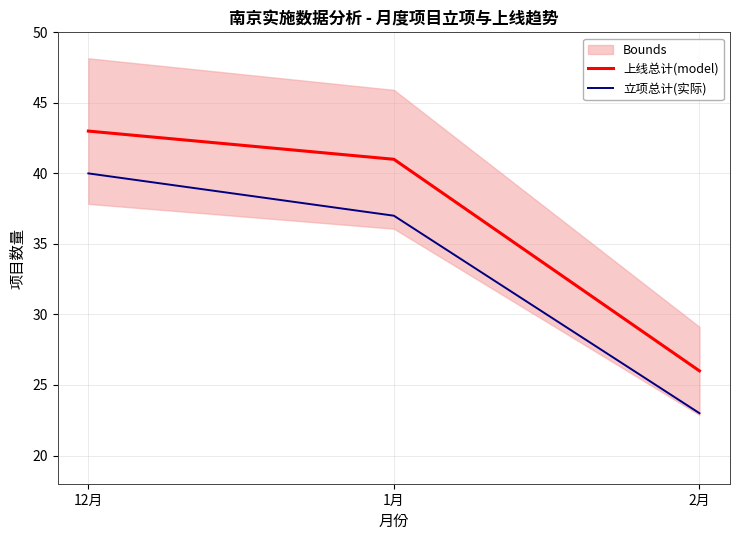

What value does the 立项总计(实际) series have at 1月, to the nearest 5?

35